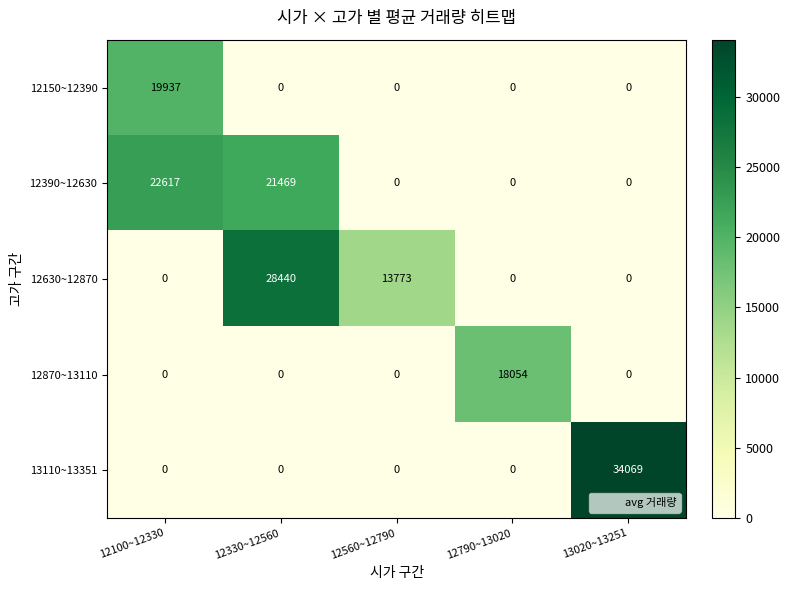

At which category is the sum across all series the highest?

12330~12560